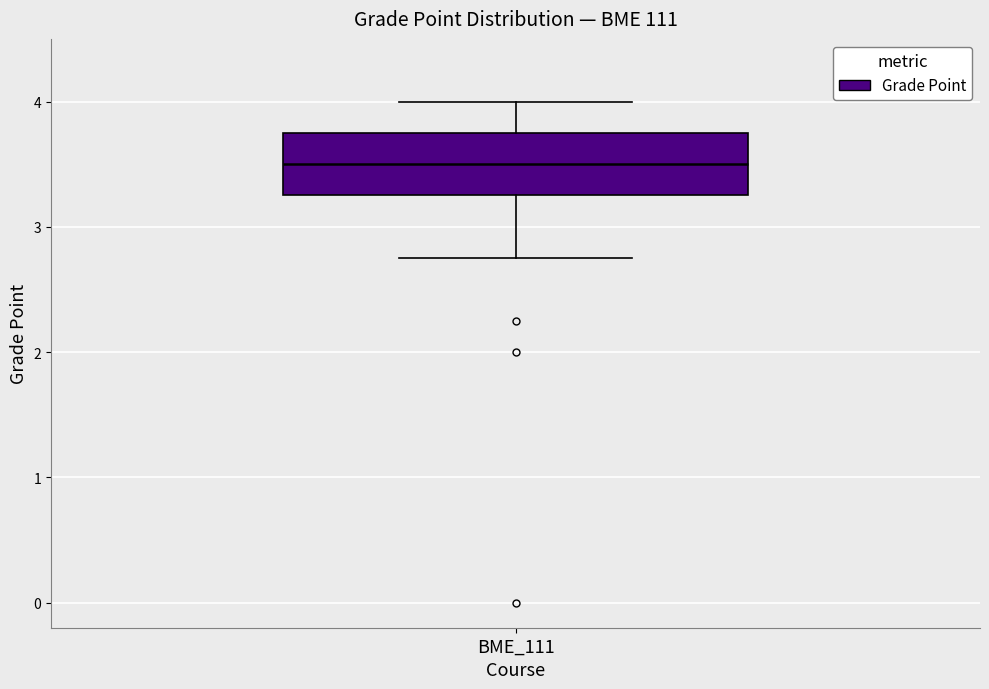

Where does the upper whisker of the box for BME_111 end on the y-axis? The values are not printed on the chart, so give them approximately, as read against the axis.

4.0